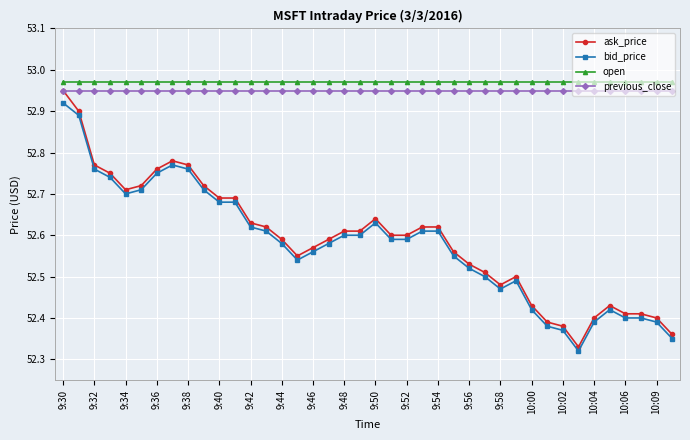

At how many categories does at least one series exceed 52?

40